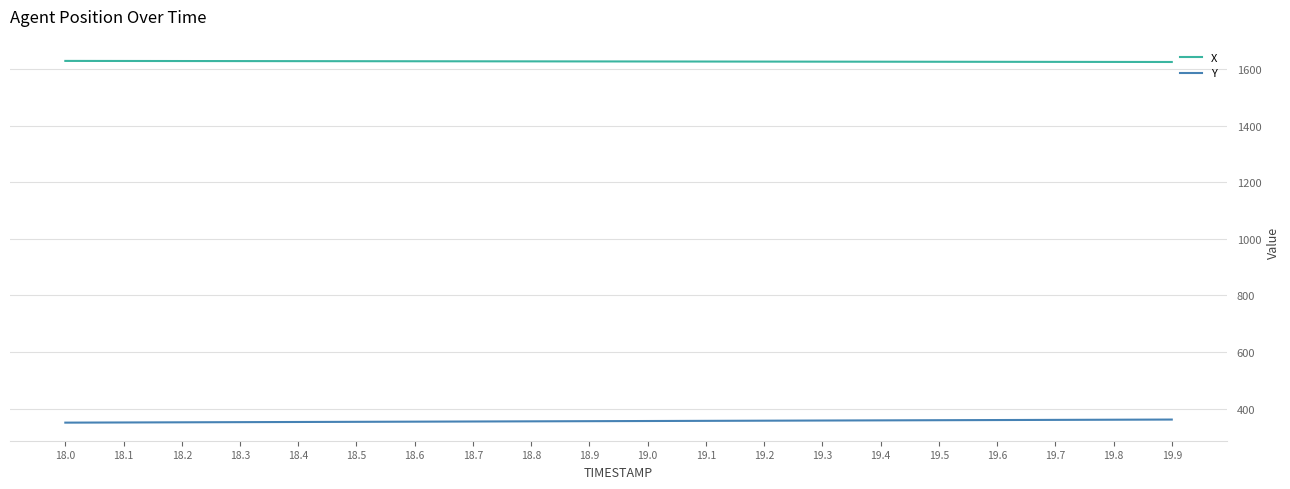

What is the total value across all series at 19.8?

1985.8